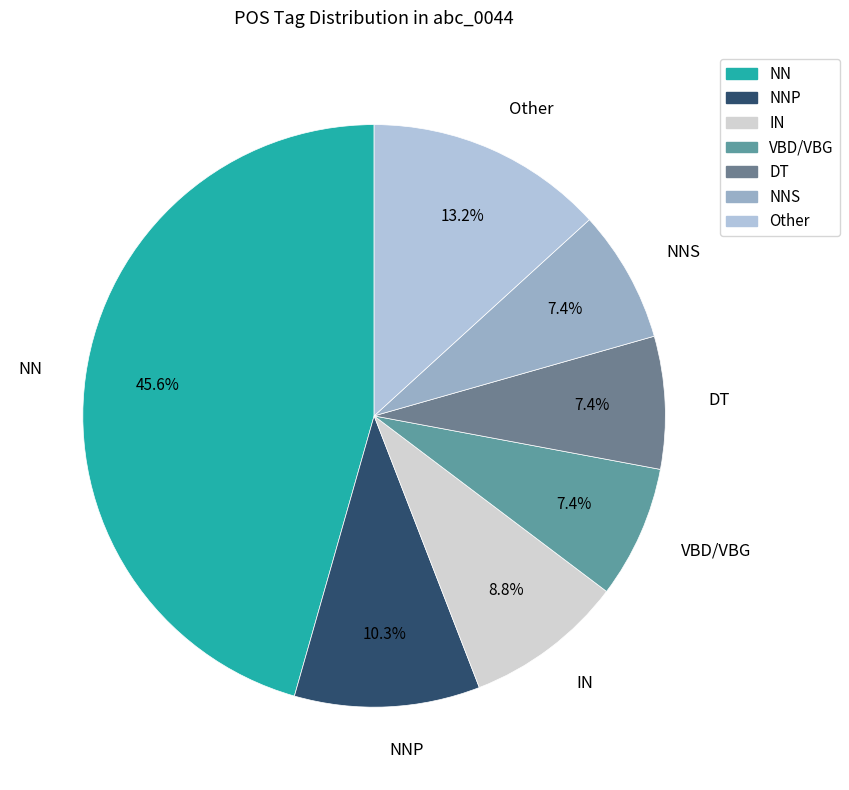

What is the largest slice in the pie chart?

NN